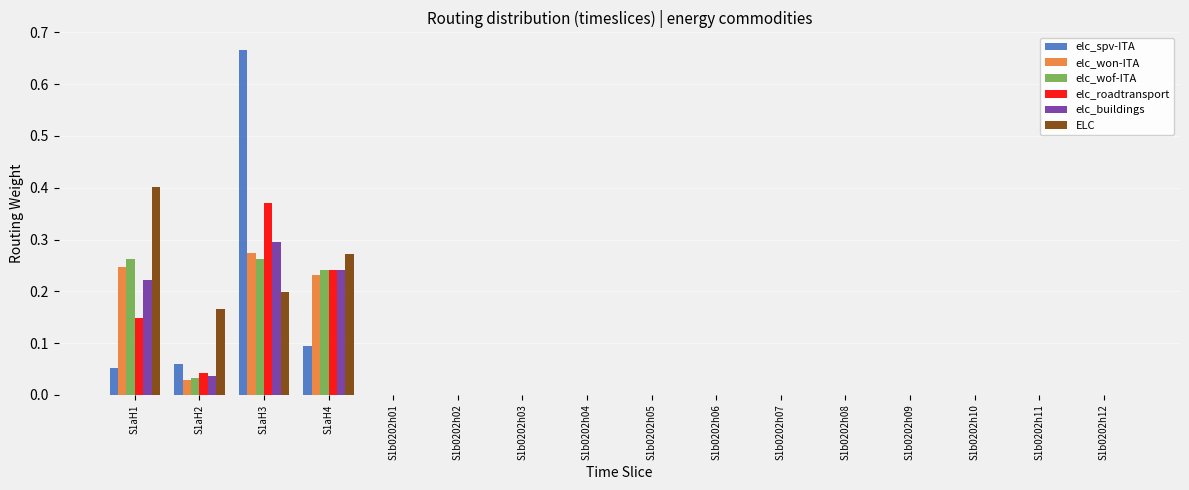

Count the number of data series in this chart.

6